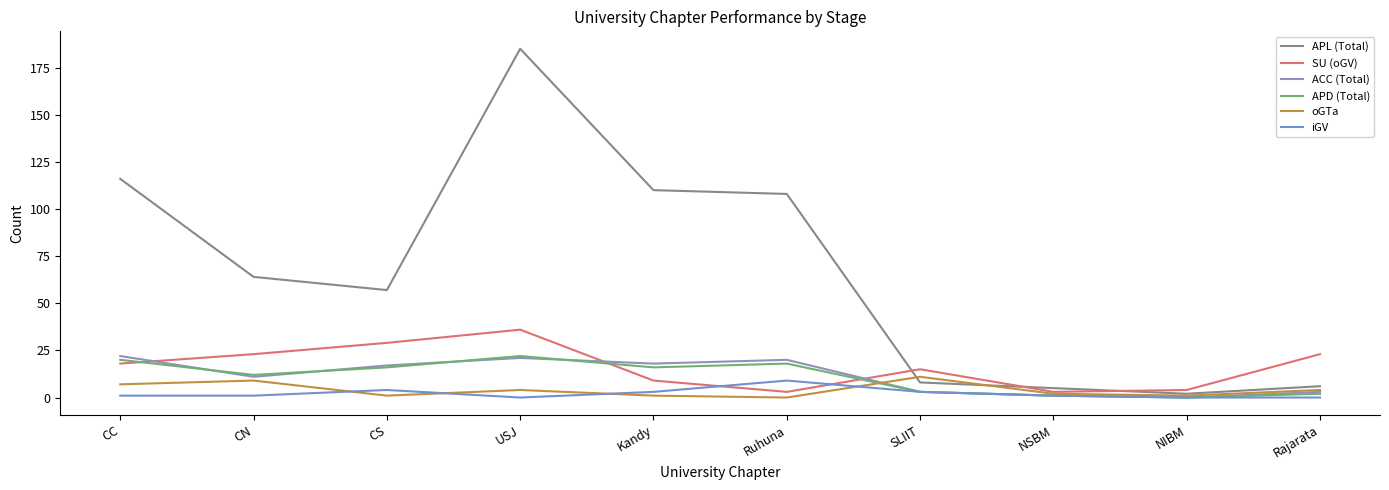

Which series has the widest spread of values?

APL (Total)